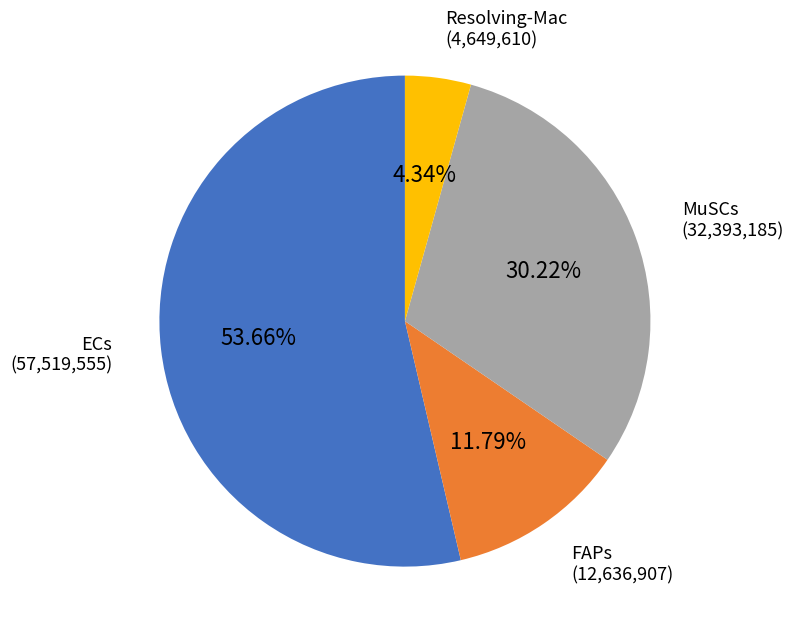

Does any single category account for the majority?

Yes